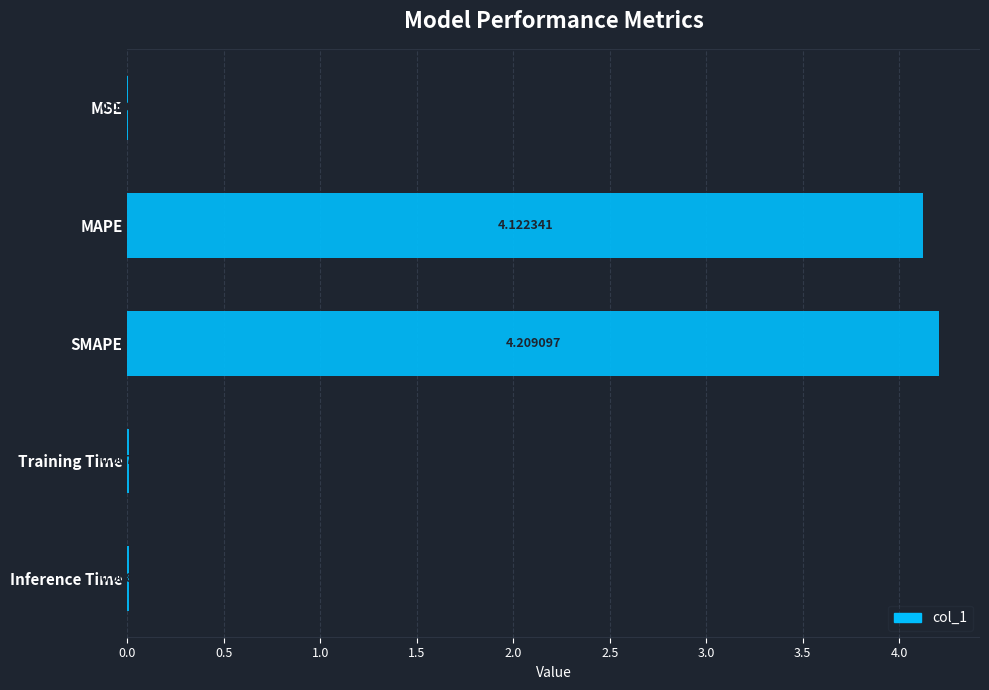

Are the bars horizontal?

Yes